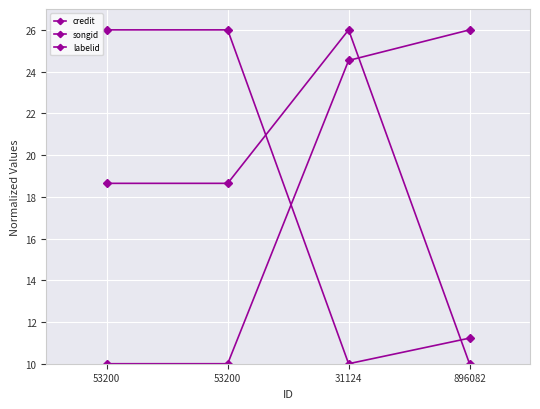

What is the sum of the labelid values at 53200 and 896082?

28.6